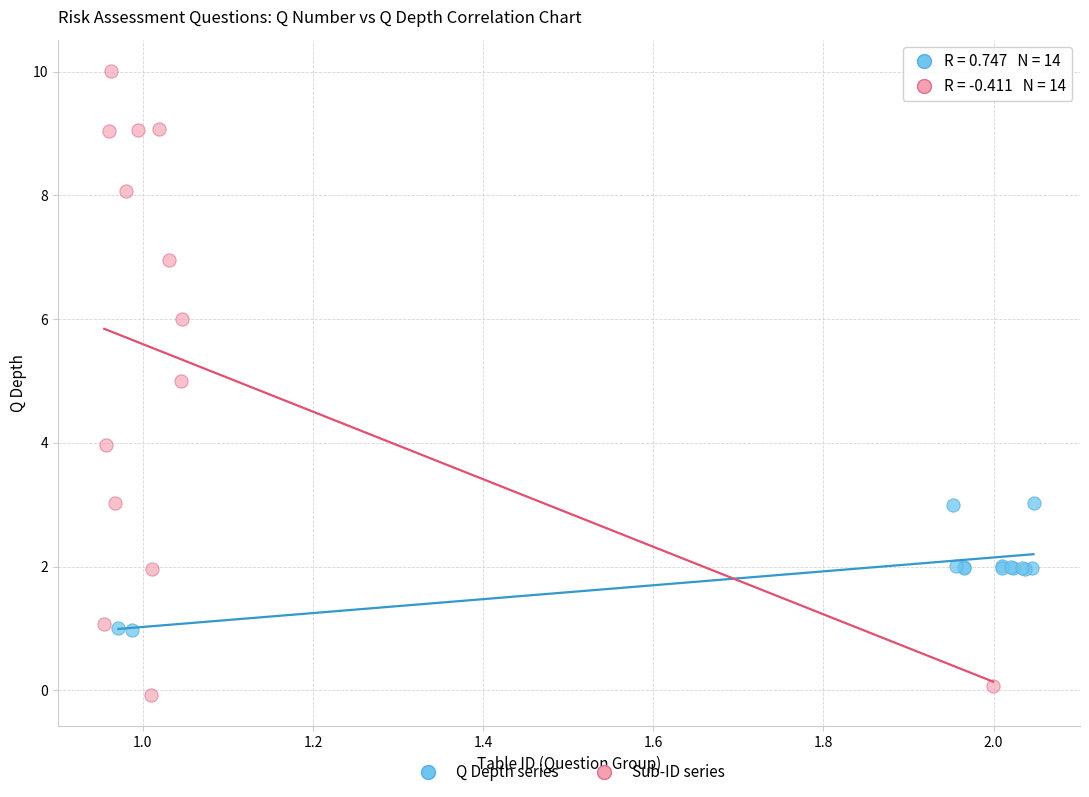

Which series has the largest Y range (max minus min)?

Sub-ID series